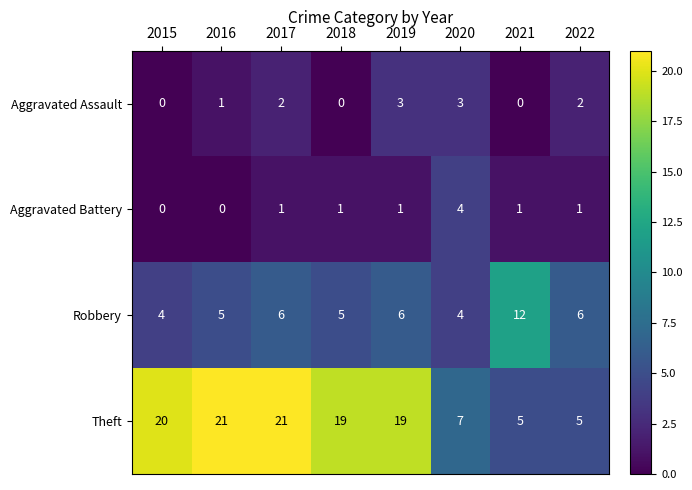

At 2021, list the series in order from largest to smallest.

Robbery, Theft, Aggravated Battery, Aggravated Assault